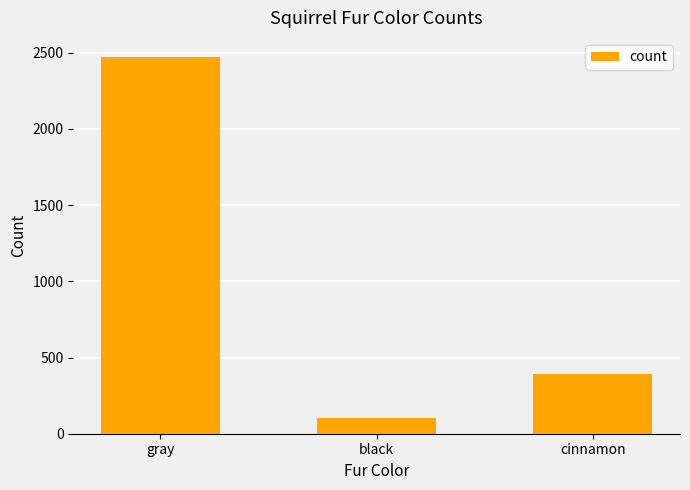

The value at gray is 1618. True or false?

False